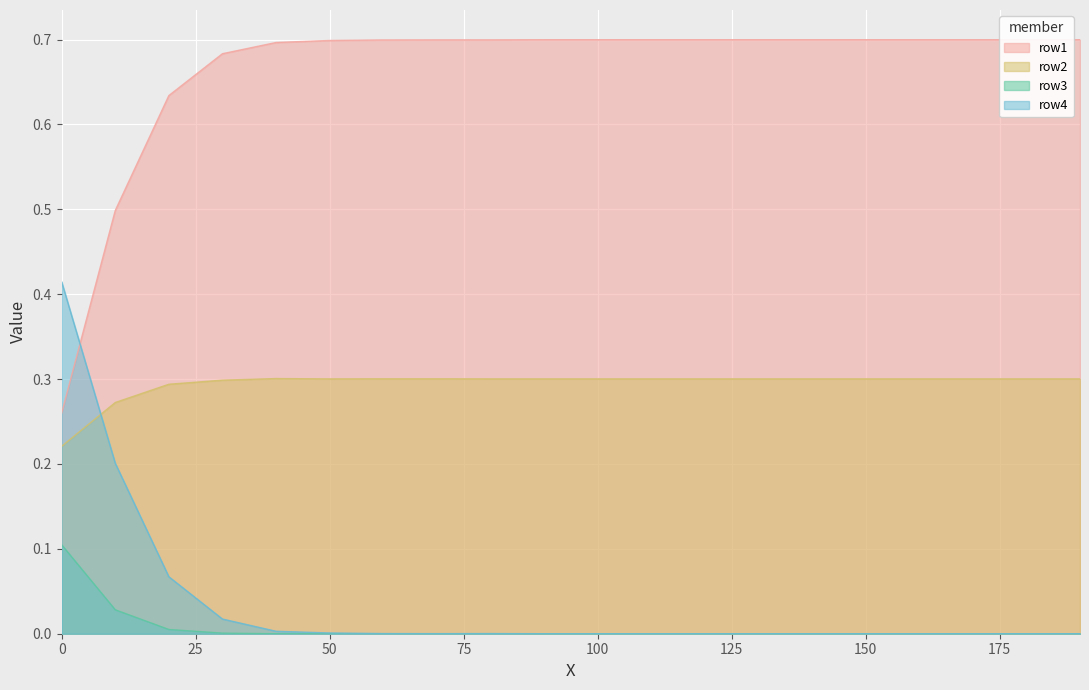

At which label does row3 reach its minimum?

40